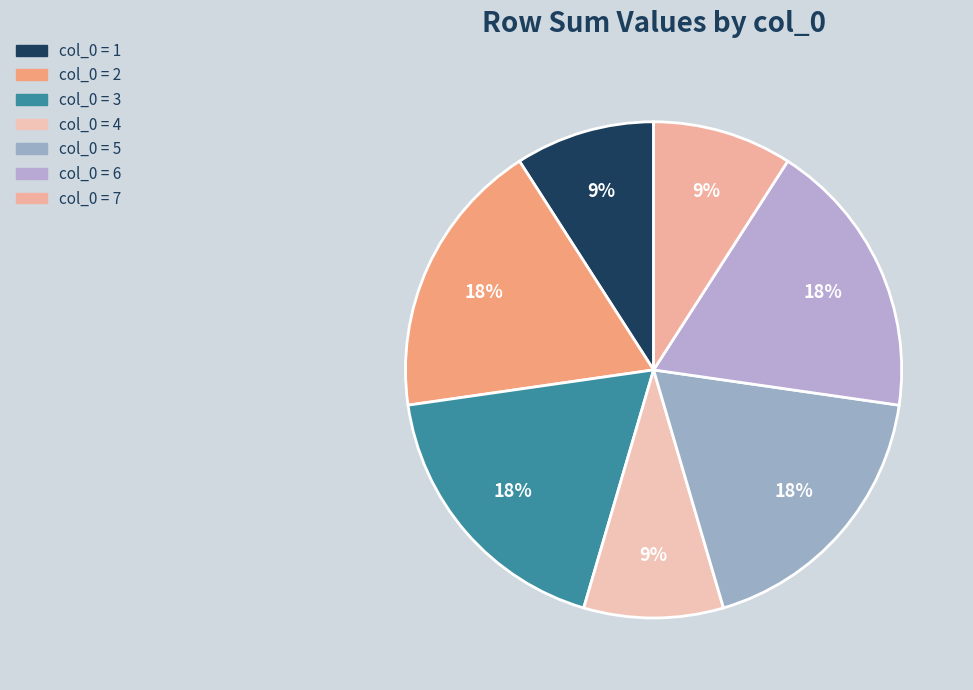

How many segments does this pie chart have?

7